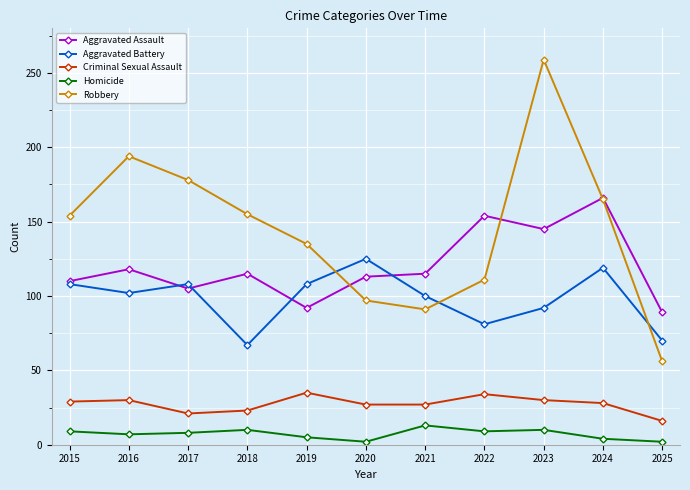

What is the minimum value shown in the chart?

2